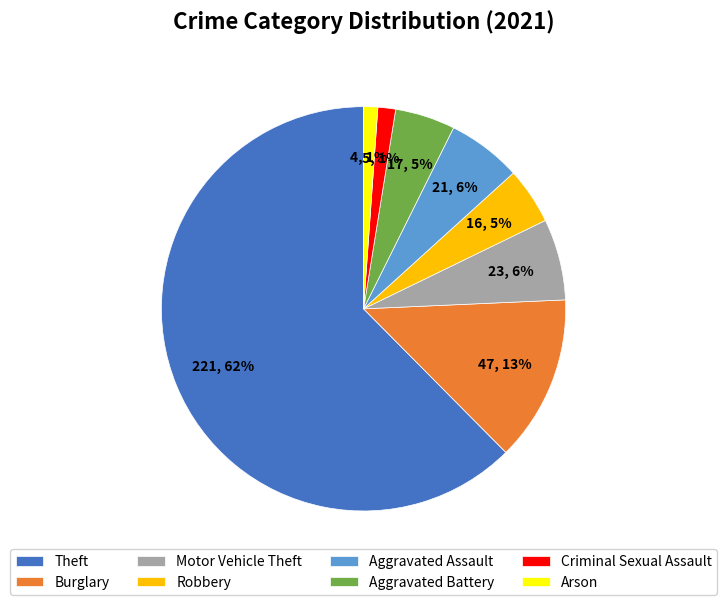

Is Theft the majority of the pie?

Yes